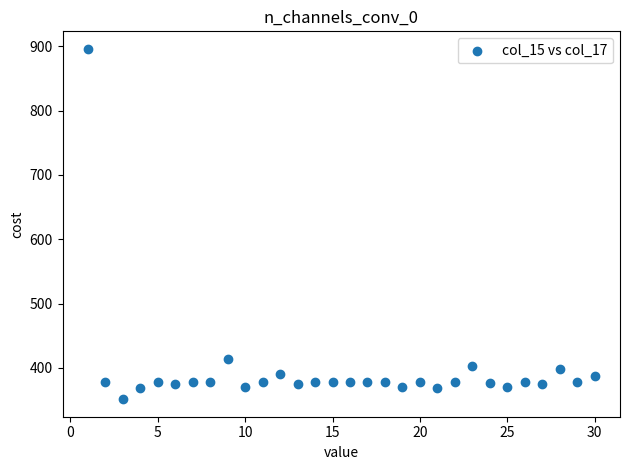

What is the range of Y values (max minus min)?

544.8